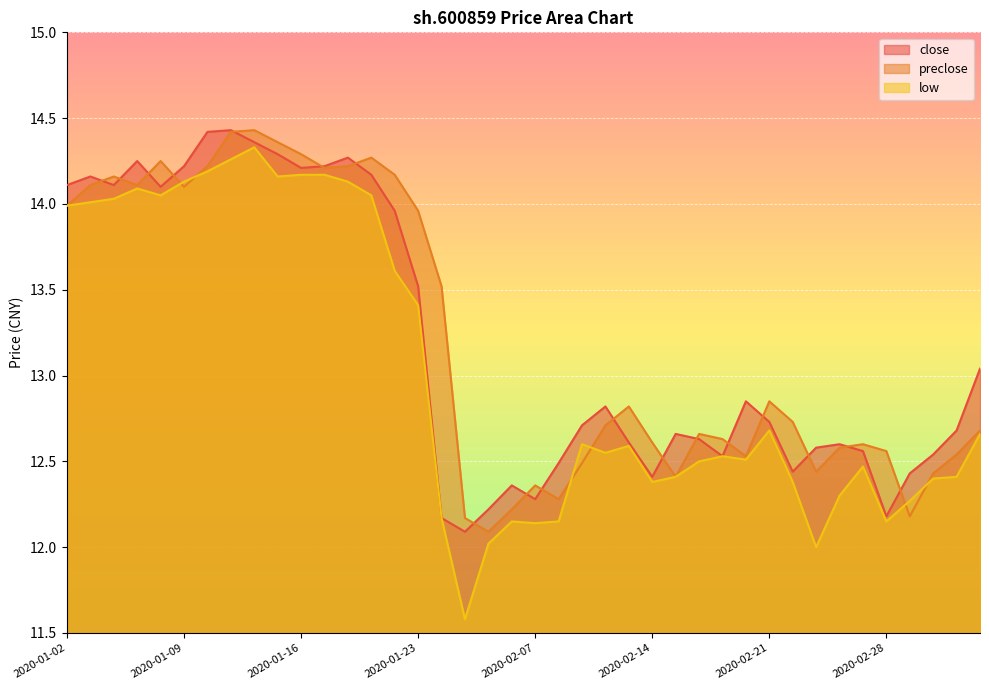

What are all the series names shown in the legend?

close, preclose, low